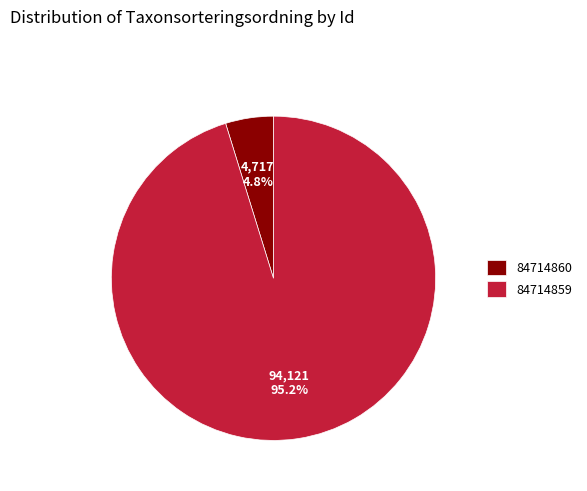

What is the total percentage of 84714859 and 84714860?

100.0%